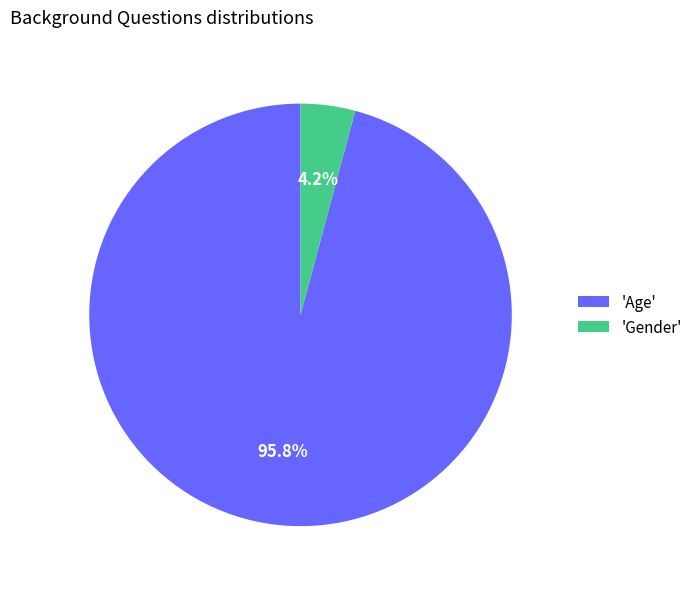

What is the majority slice?

'Age'